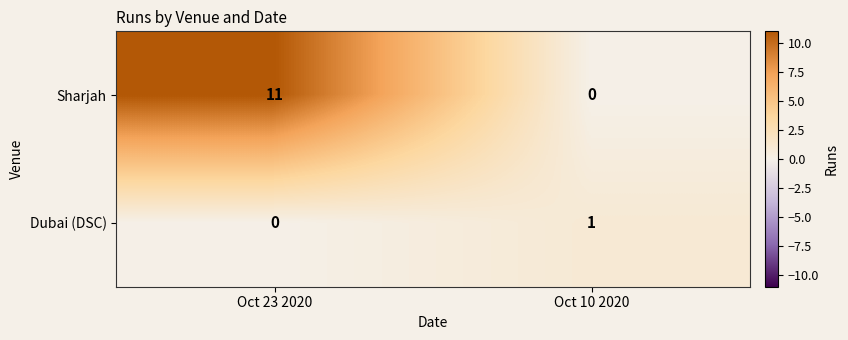

What is the greatest value displayed?

11